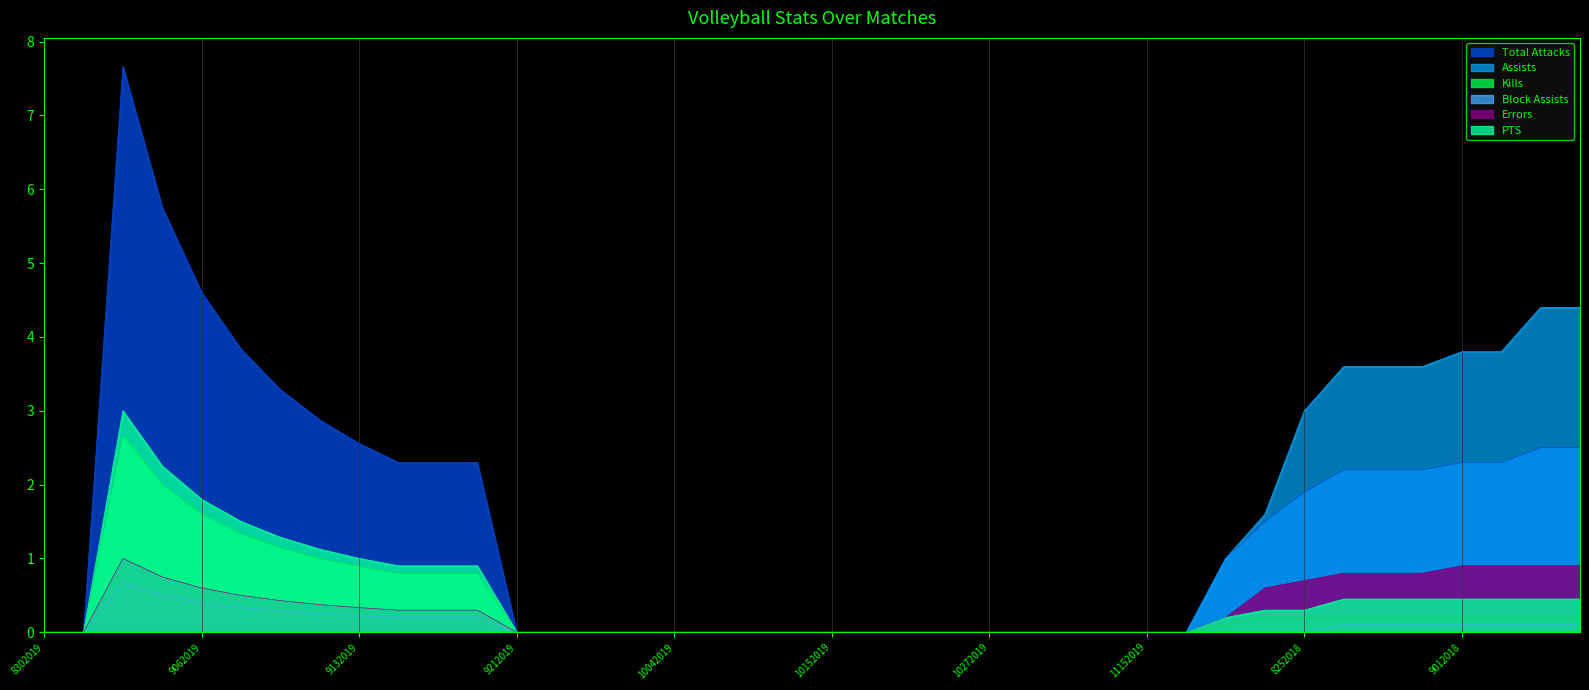

The Block Assists series shows 0.0 at 10132019. True or false?

True